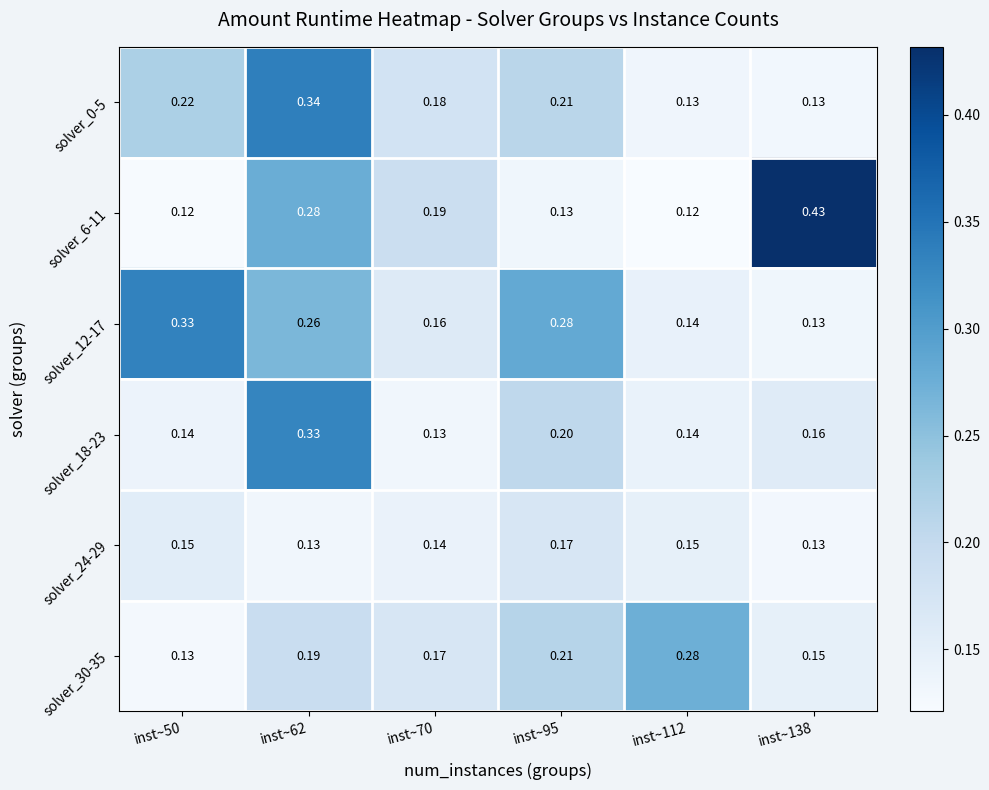

Is the value of solver_30-35 at inst~50 greater than the value of solver_0-5 at inst~95?

No